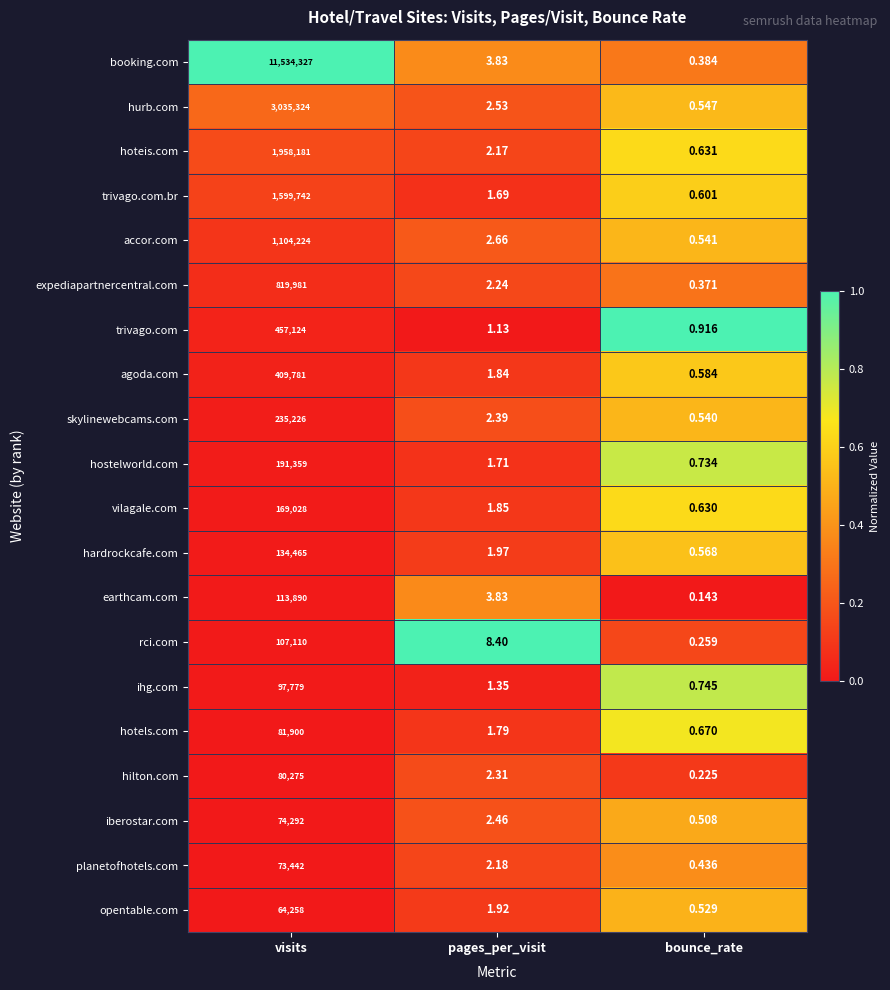

At which category is the sum across all series the highest?

visits